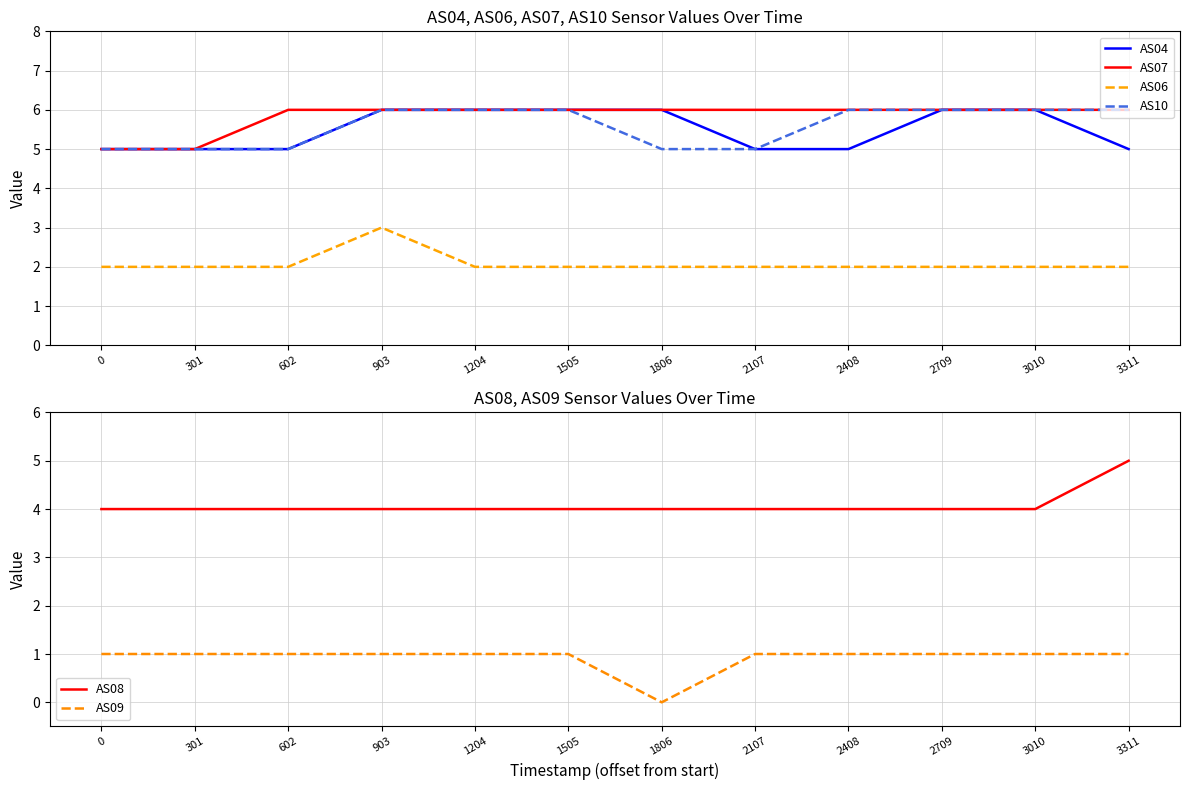

True or false: AS06 and AS04 intersect in this chart.

False